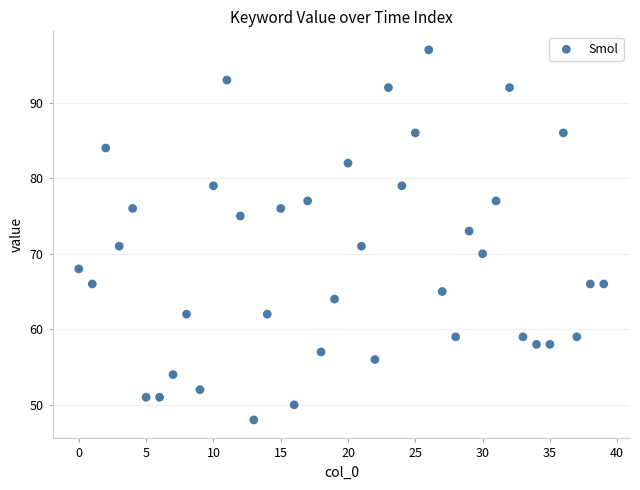

How many points are shown in the scatter plot?

40